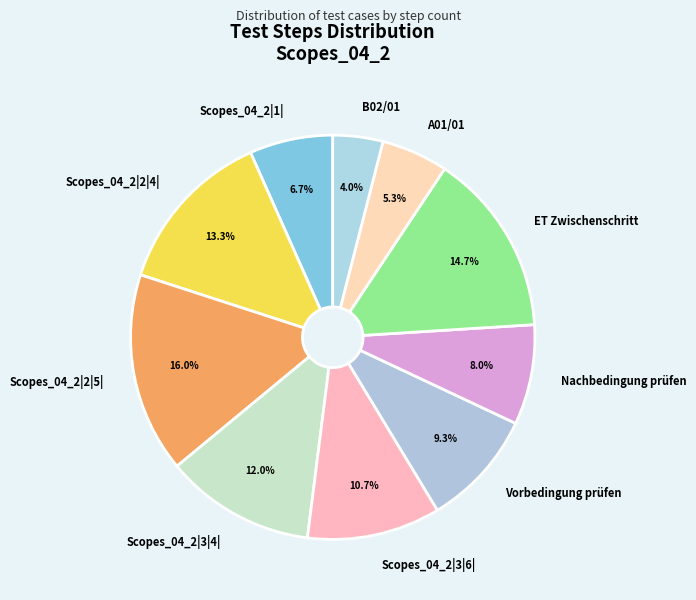

Which has a higher value, Scopes_04_2|2|5| or B02/01?

Scopes_04_2|2|5|